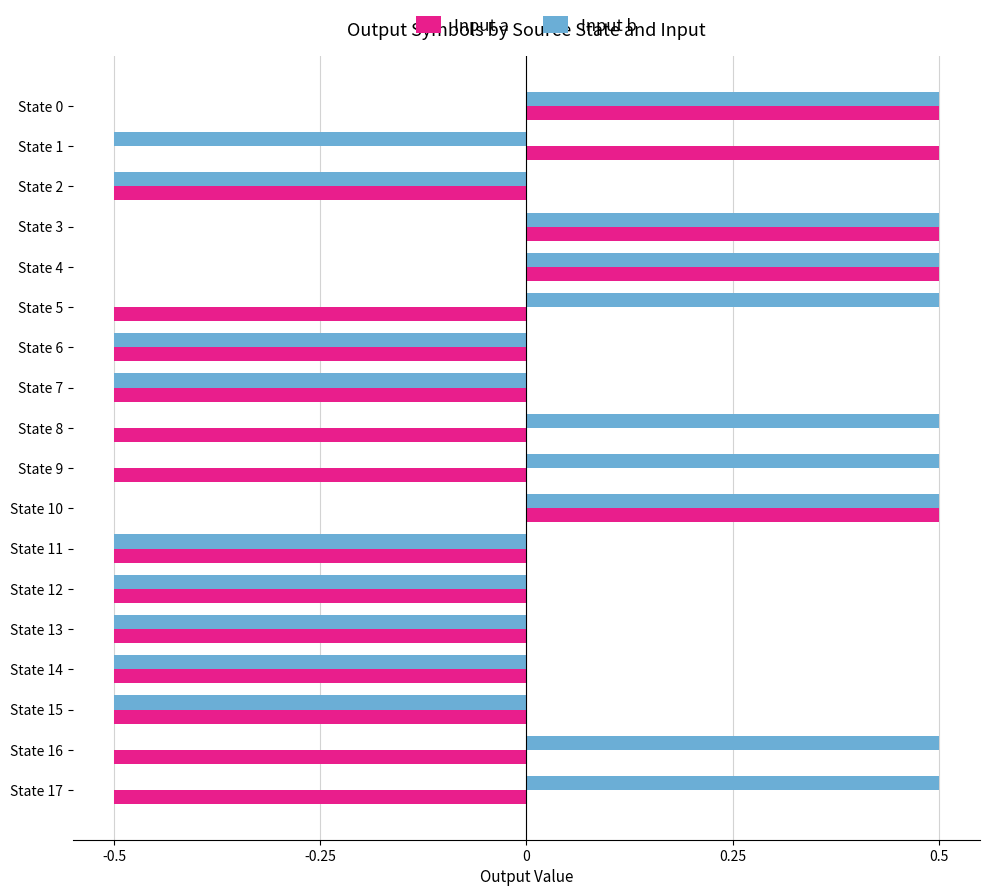

Between State 0 and State 16, which series saw the biggest shift?

Input a